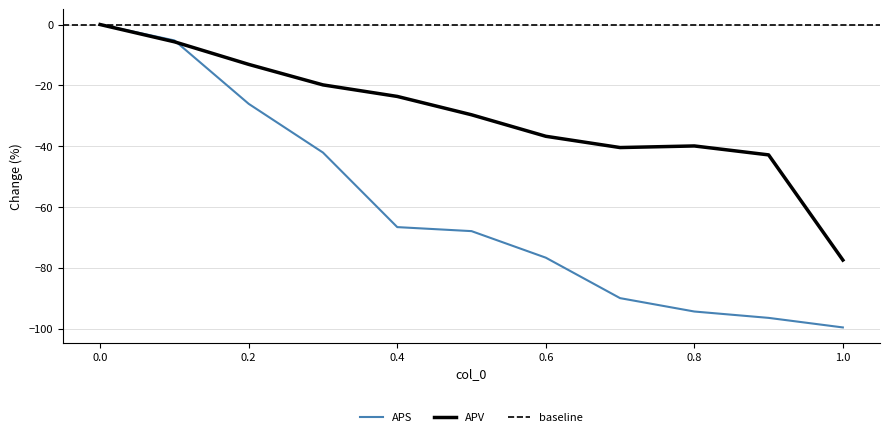

After their last crossing, which series has the higher values: APS or APV?

APV